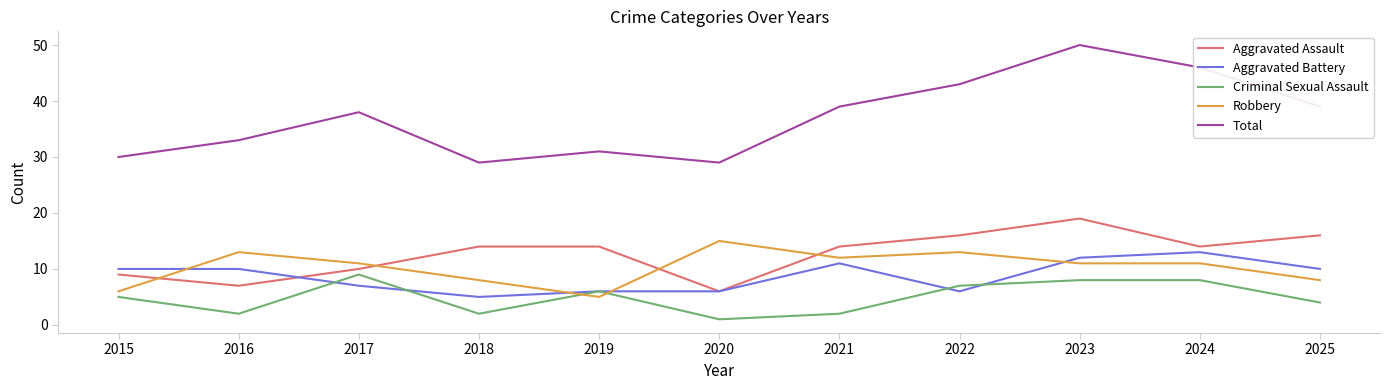

Which series has the widest spread of values?

Total